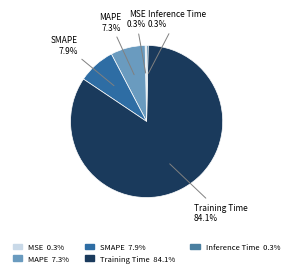

To the nearest percent, what is the combined percentage of Inference Time and MAPE?

8%